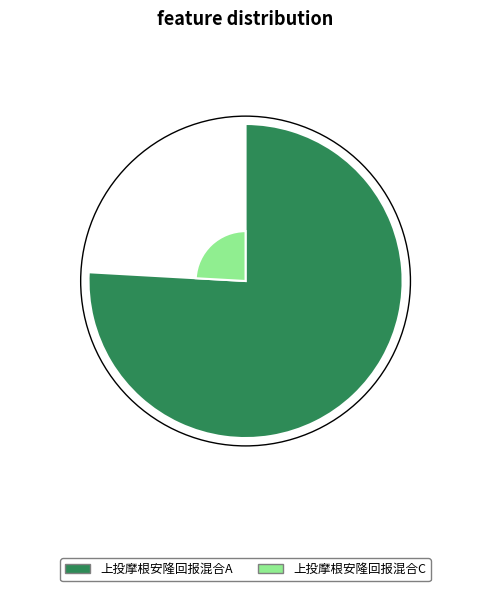

Is the sum of 上投摩根安隆回报混合A and 上投摩根安隆回报混合C greater than half?

Yes